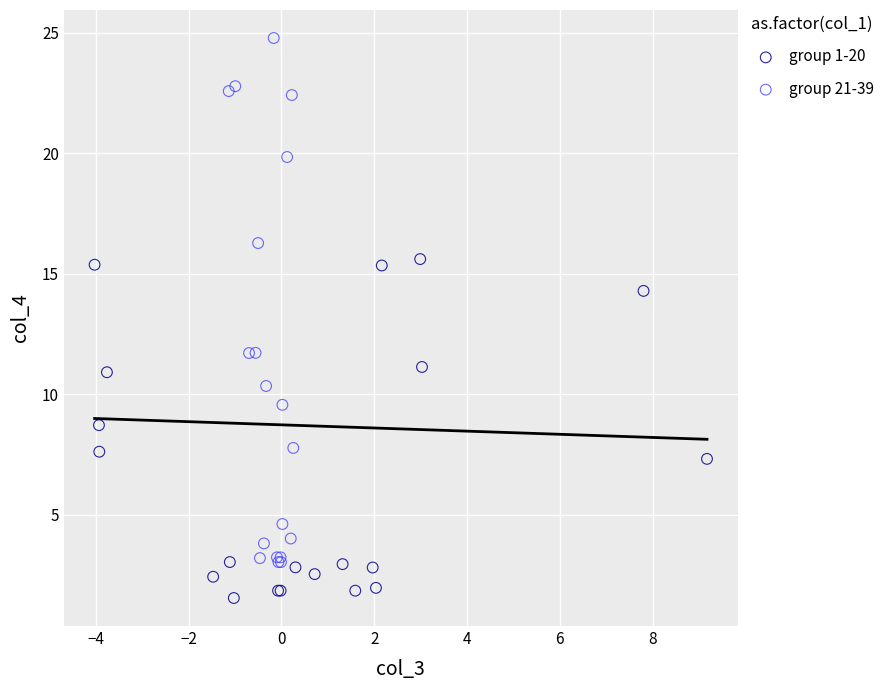

Which series reaches the minimum Y coordinate?

group 1-20